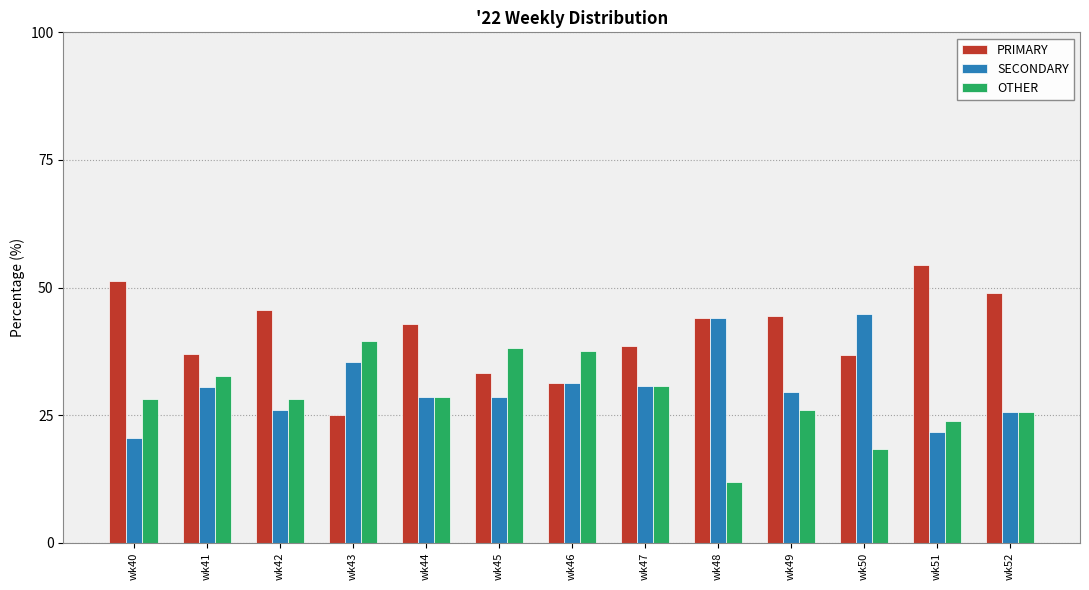

What is the average value of the PRIMARY series?

41.0